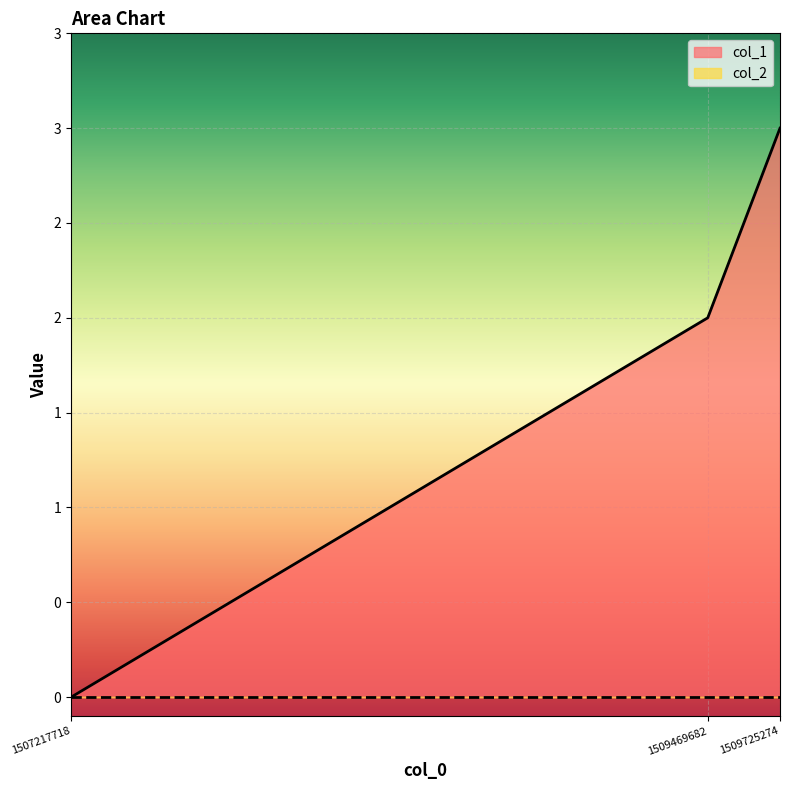

How many values are above zero?

2